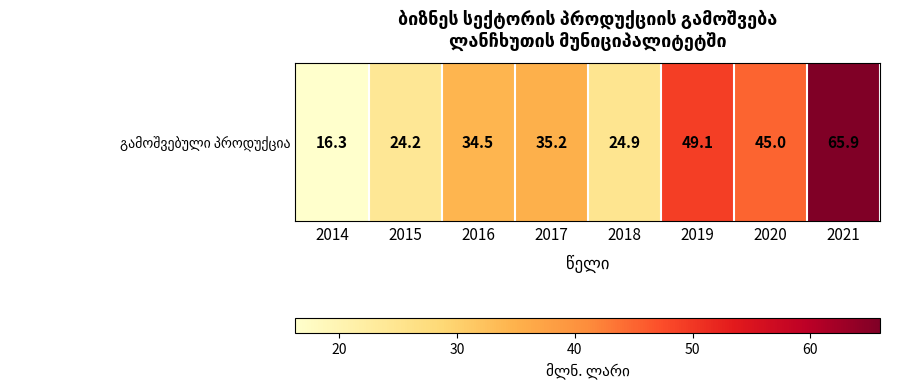

What is the sum of the values at 2019 and 2017?

84.3